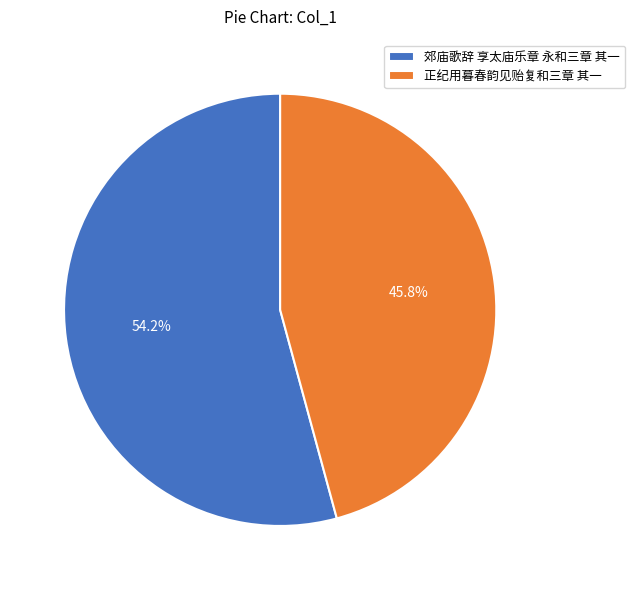

Combined, what portion of the pie is 正纪用暮春韵见贻复和三章 其一 and 郊庙歌辞 享太庙乐章 永和三章 其一?

100.0%